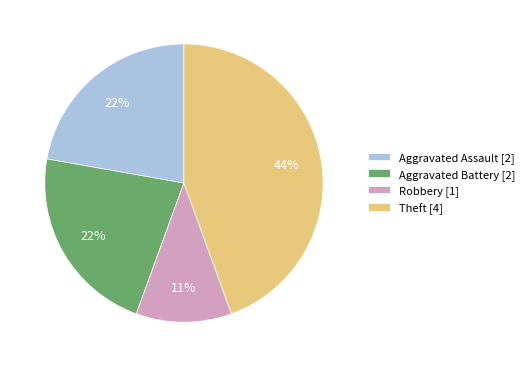

To the nearest percent, what is the difference between the largest and smallest slice percentages?

44%